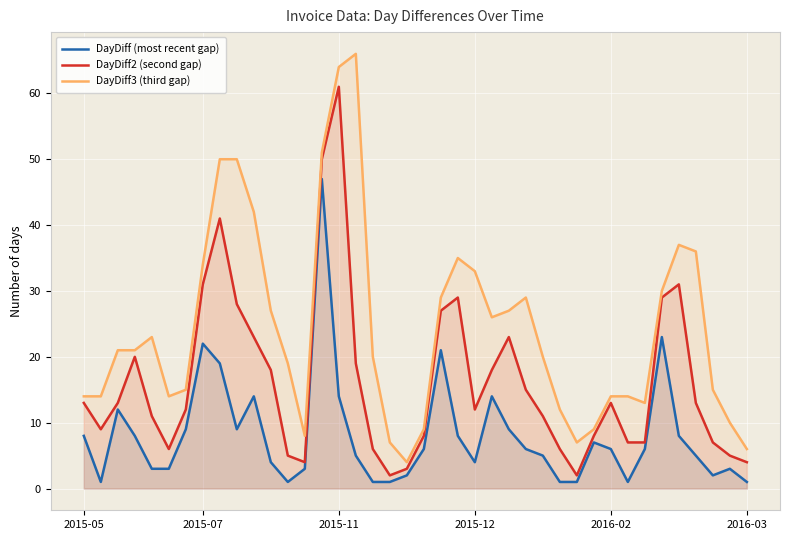

The DayDiff (most recent gap) series shows 3 at 2015-05. True or false?

False